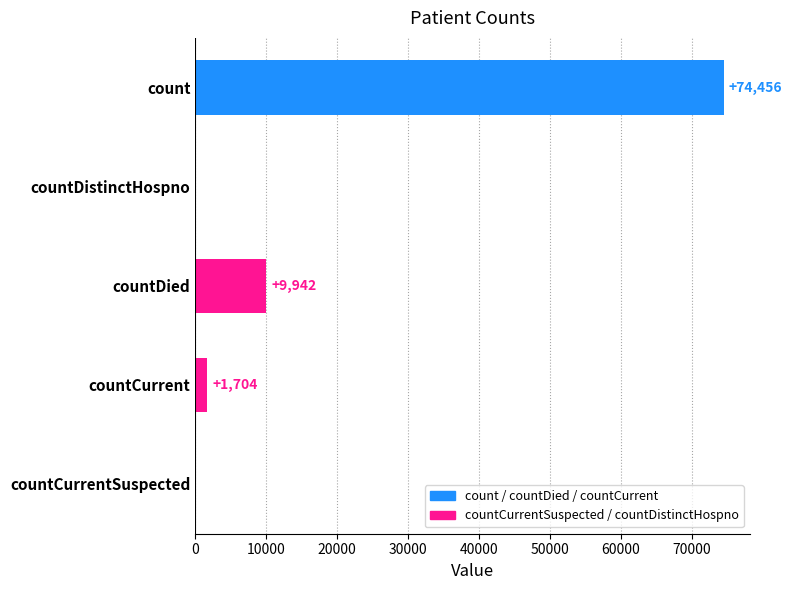

Between count and countDistinctHospno, which is larger?

count